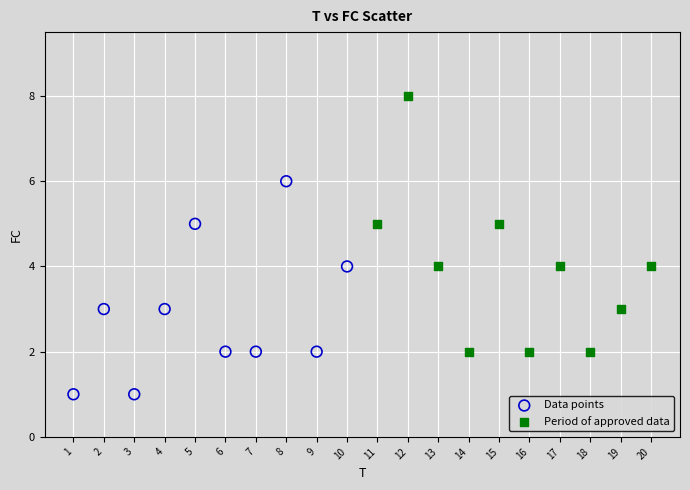

Which series has the largest Y range (max minus min)?

Period of approved data